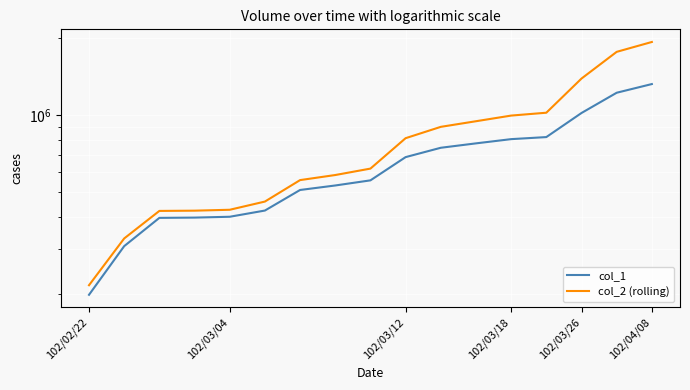

True or false: col_1 has more than 2 interior local peaks.

False